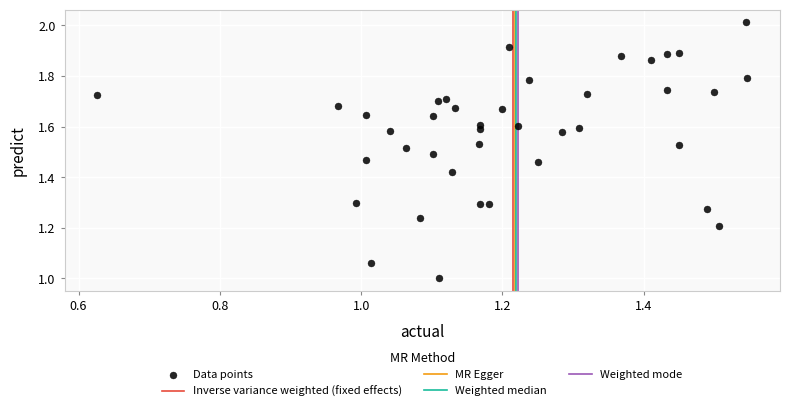

What is the range of Y values (max minus min)?

1.0